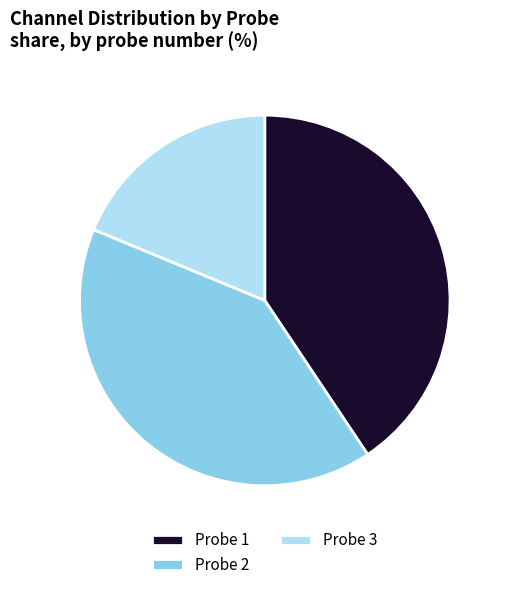

The Probe 2 slice represents 35% of the pie. True or false?

False